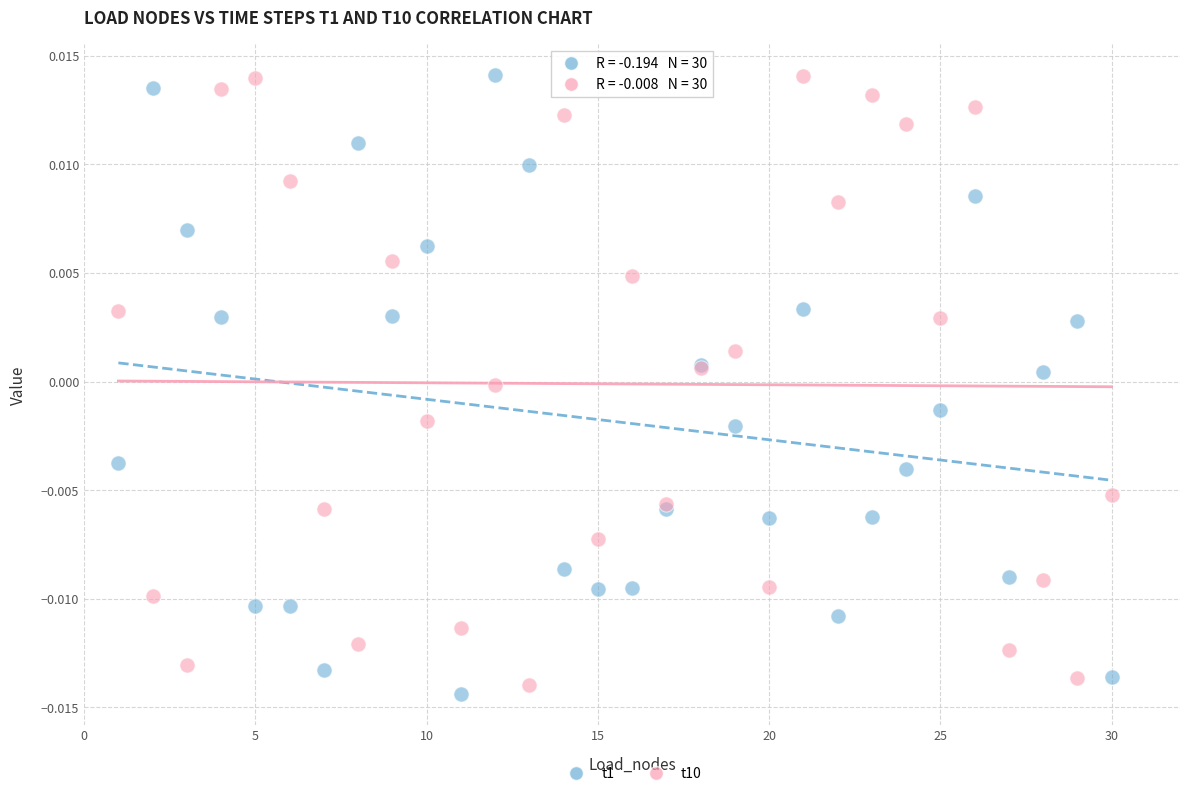

What is the X range (max minus min) for the scatter plot?

29.0